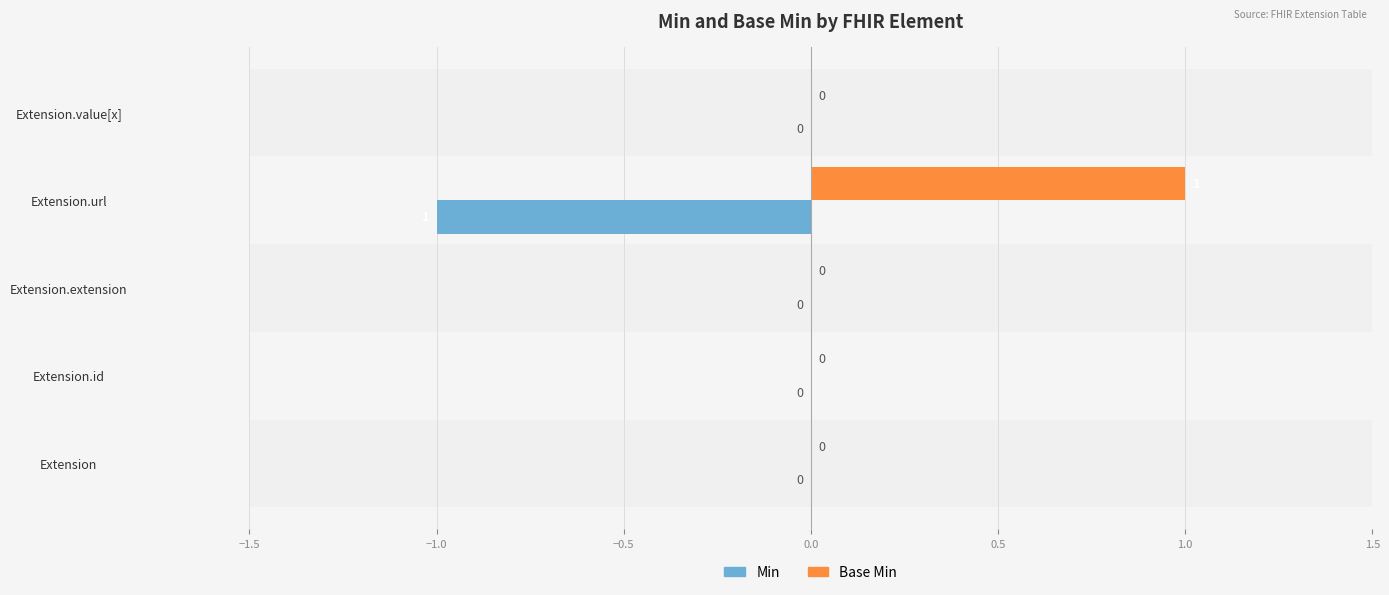

Is it true that Base Min equals 0 at Extension?

True